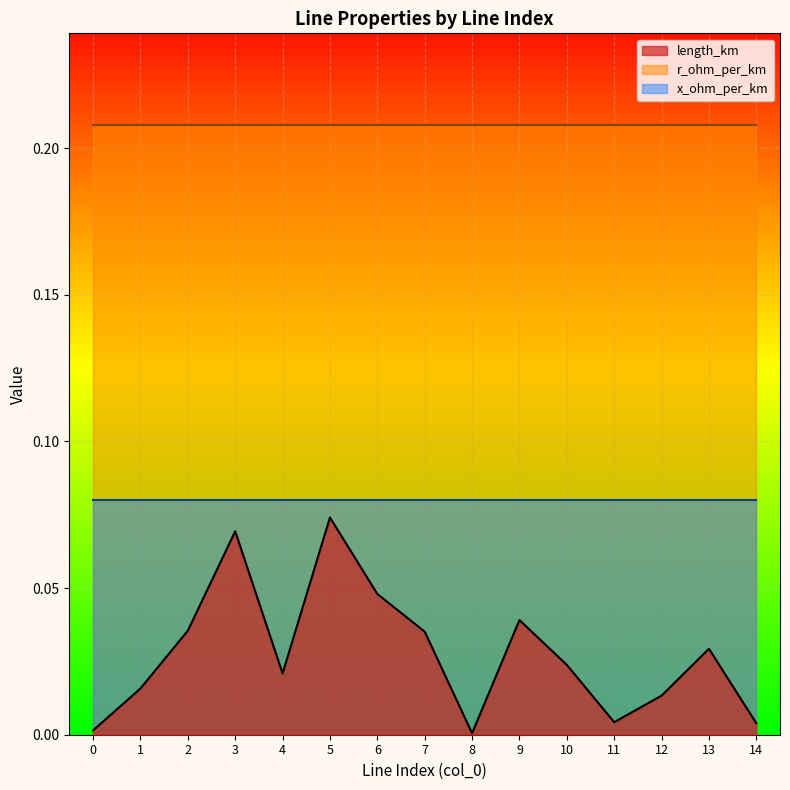

Reading right to left, transcribe all the data shown in this chart.

length_km: 0.0	0.0	0.0	0.0	0.0	0.0	0.0	0.0	0.0	0.1	0.0	0.1	0.0	0.0	0.0
r_ohm_per_km: 0.2	0.2	0.2	0.2	0.2	0.2	0.2	0.2	0.2	0.2	0.2	0.2	0.2	0.2	0.2
x_ohm_per_km: 0.1	0.1	0.1	0.1	0.1	0.1	0.1	0.1	0.1	0.1	0.1	0.1	0.1	0.1	0.1